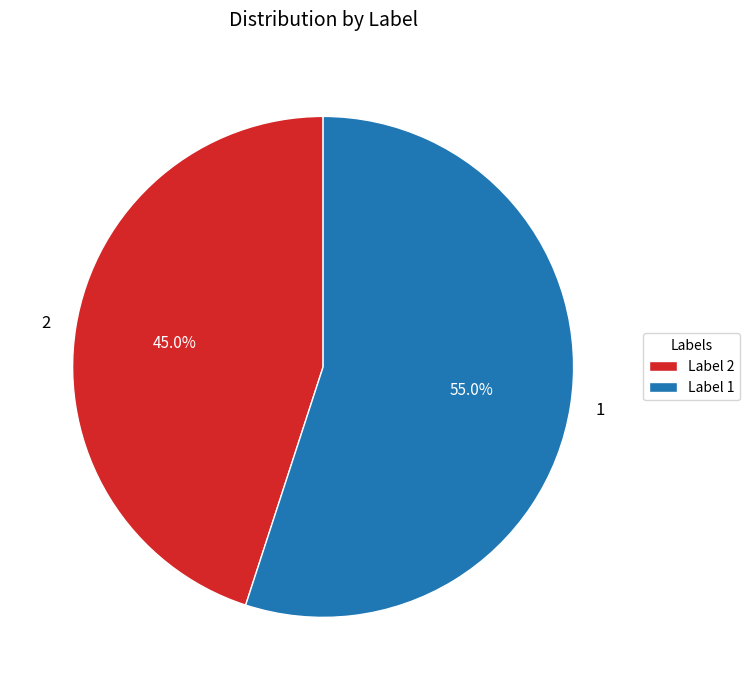

What percentage is NOT represented by 1?

45.0%